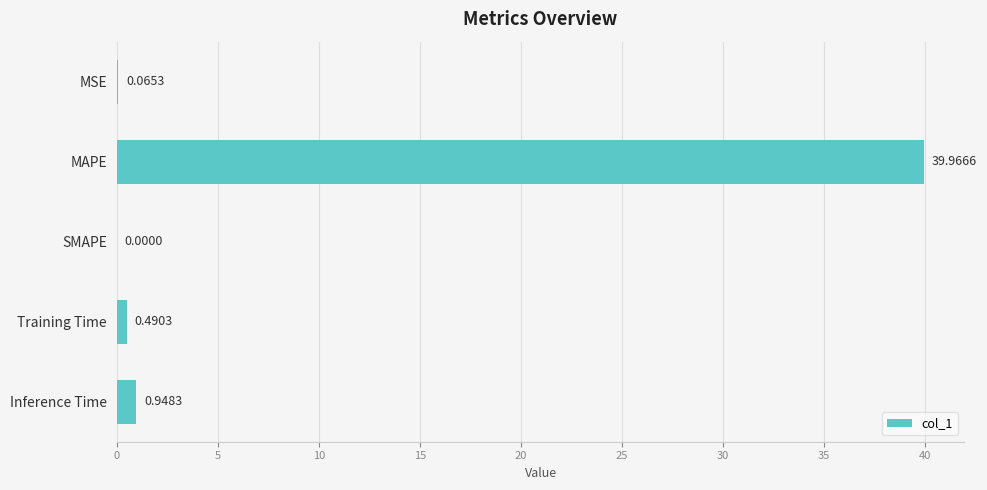

At which category does the chart reach its peak across all series?

MAPE